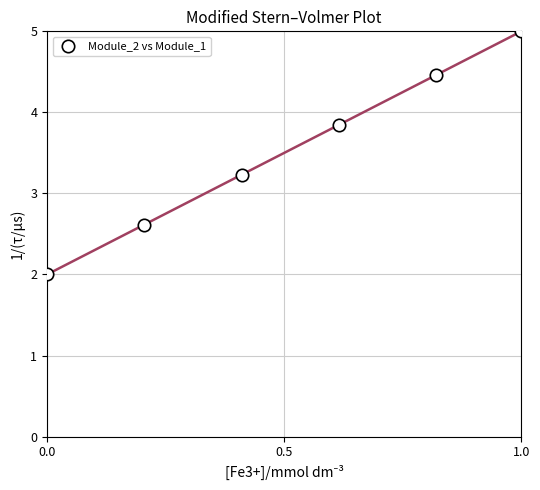

What Y value in the scatter plot is closest to 3?

3.2